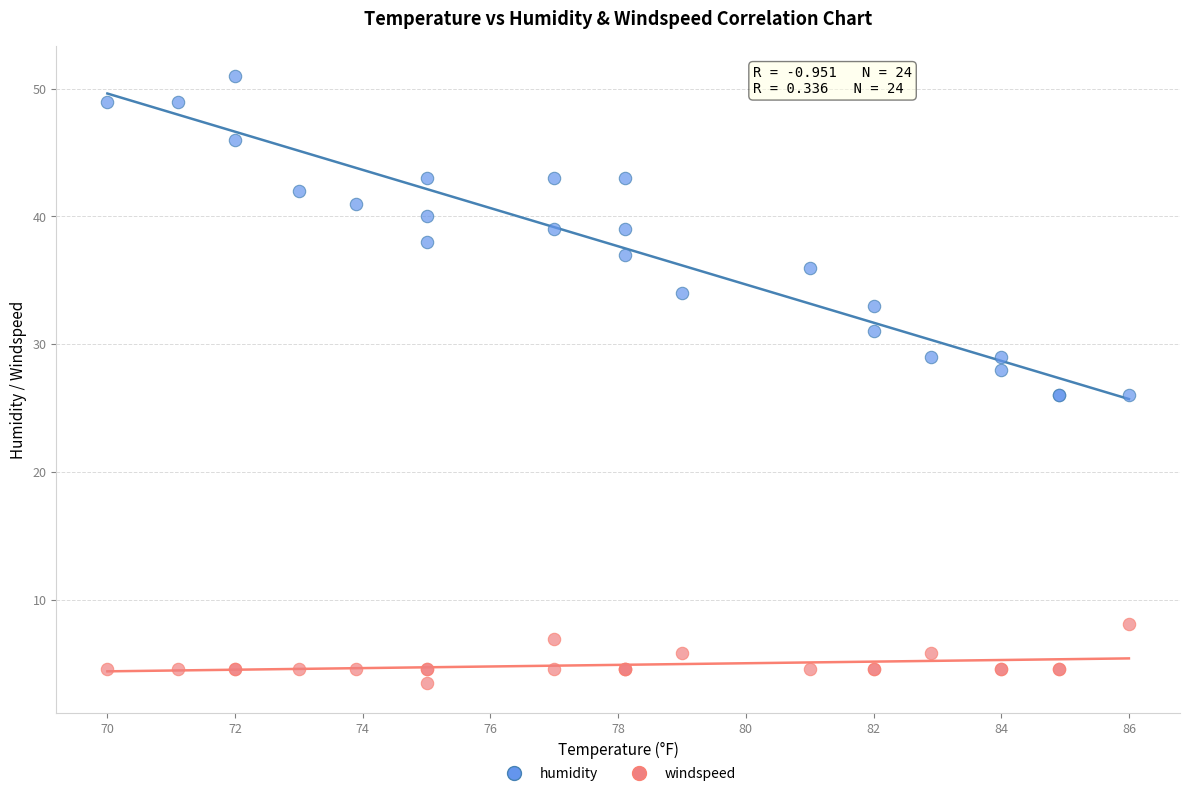

What are all the series names shown in the legend?

humidity, windspeed